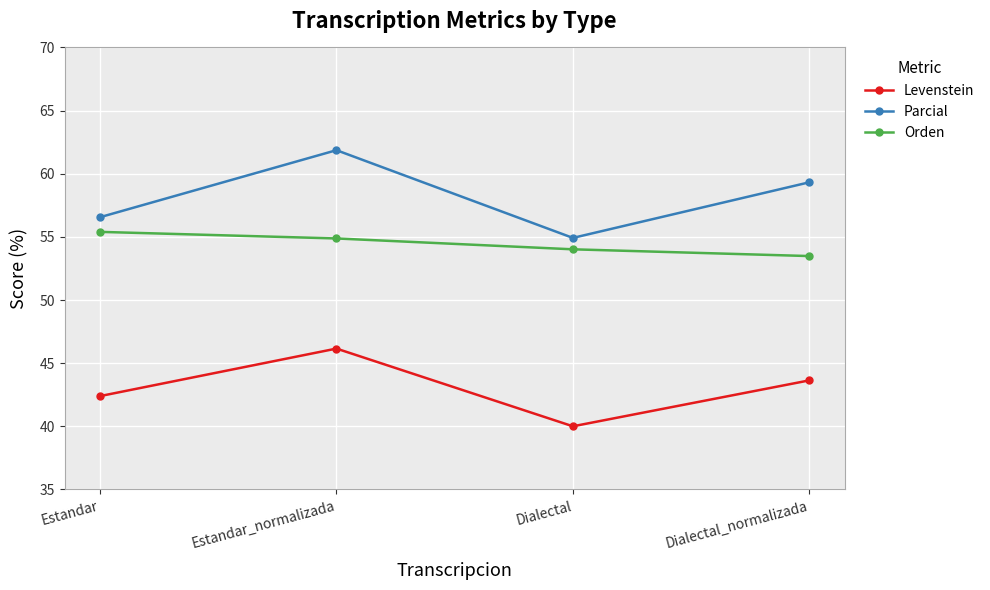

Which series has the widest spread of values?

Parcial